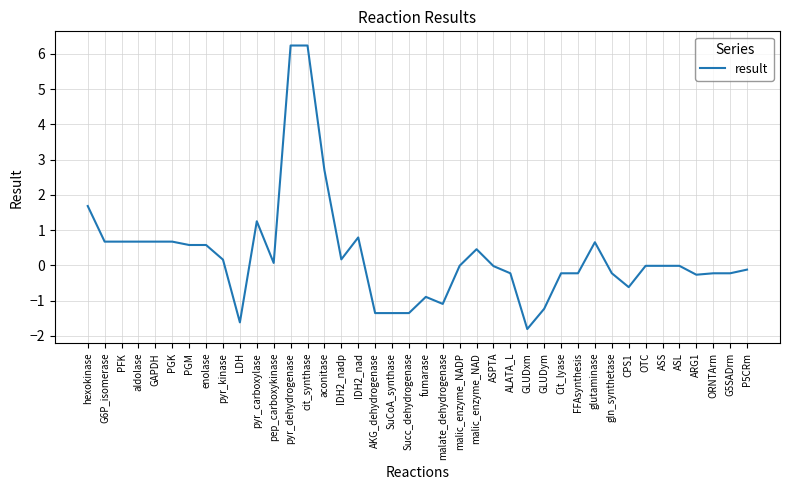

What is the difference between the values at LDH and CPS1?

1.0